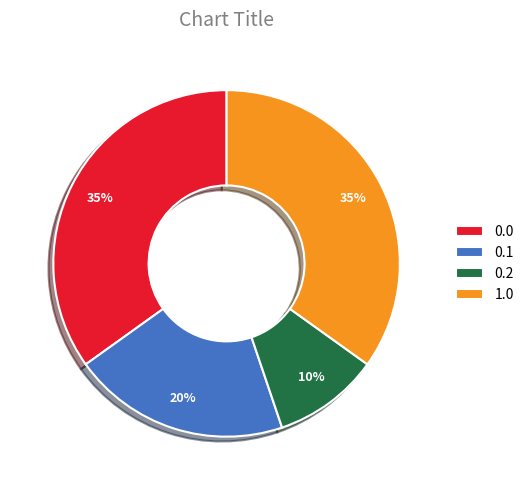

The 0.2 slice represents 18% of the pie. True or false?

False